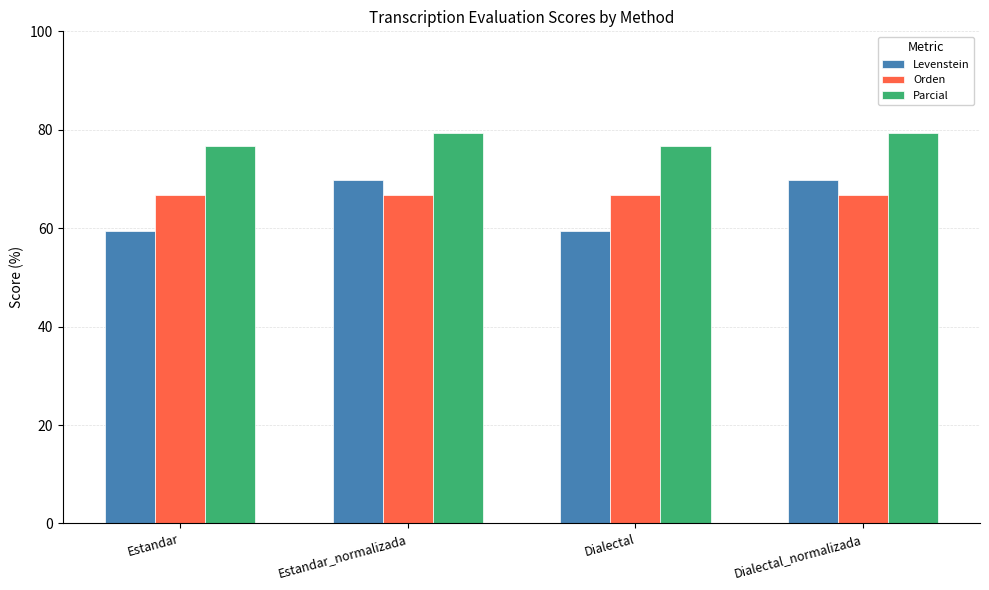

What is the label of the 4th bar from the right?

Estandar